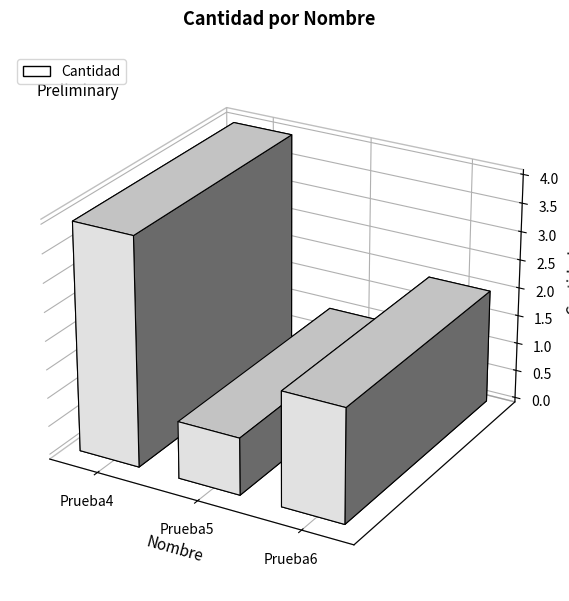

How many series are shown in this chart?

1